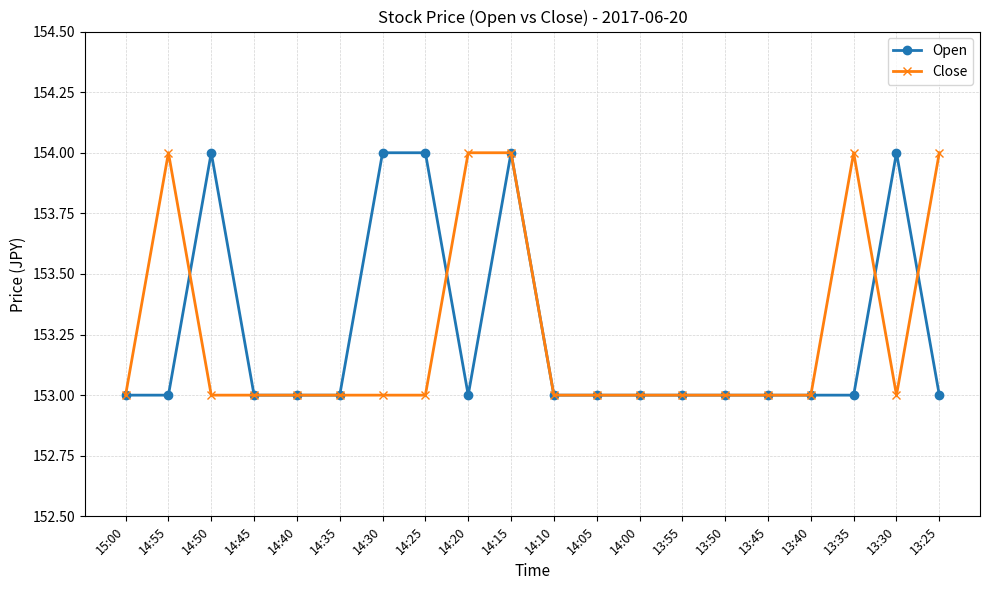

True or false: Open has a value of 153 at 14:35.

True